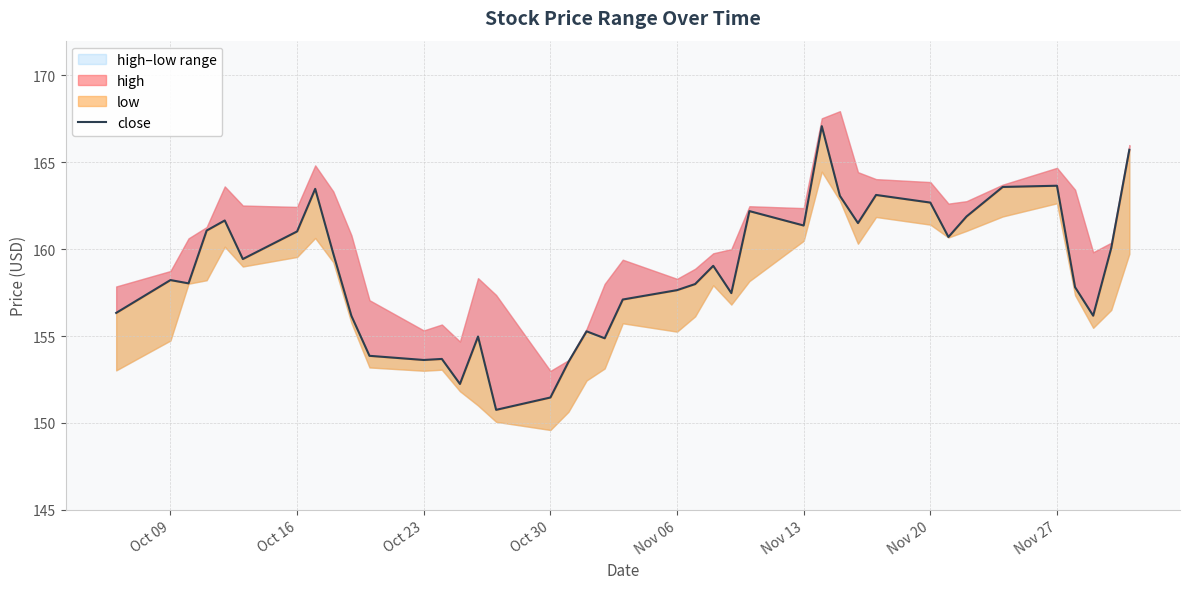

What is the difference between the maximum and second lowest values?

15.6